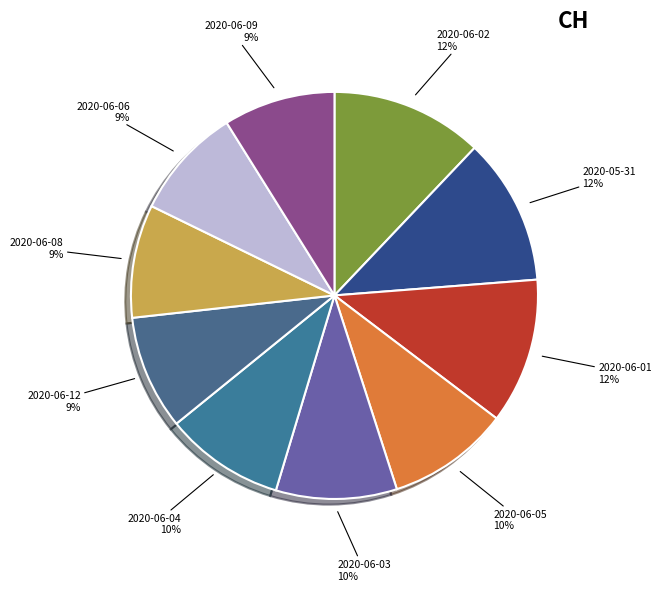

What percentage is the 2020-06-12 slice, to the nearest percent?

9%